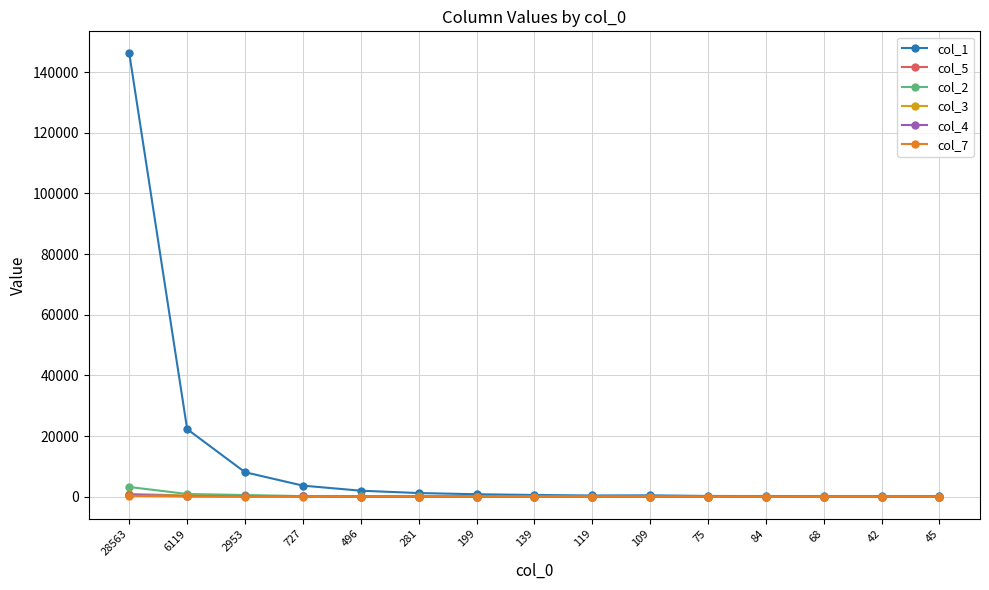

At which label does col_3 first exceed 30?

28563